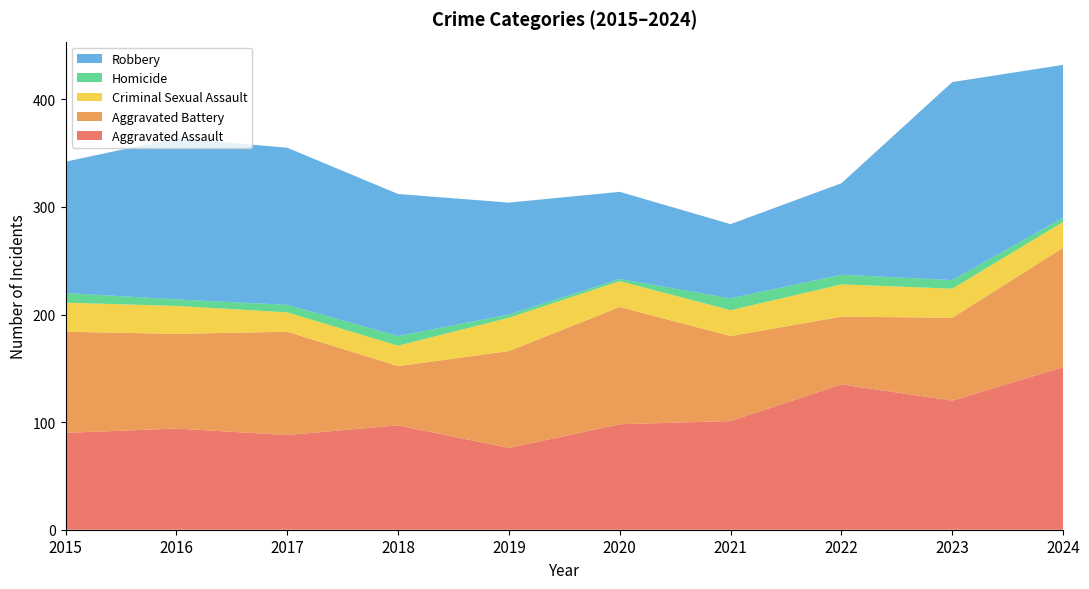

Reading left to right, what are all the values shown in this chart?

Aggravated Assault: 2015=90	2016=94	2017=88	2018=97	2019=76	2020=98	2021=101	2022=135	2023=120	2024=151
Aggravated Battery: 2015=94	2016=88	2017=96	2018=55	2019=90	2020=109	2021=79	2022=63	2023=77	2024=111
Criminal Sexual Assault: 2015=27	2016=26	2017=18	2018=19	2019=31	2020=24	2021=24	2022=30	2023=27	2024=24
Homicide: 2015=9	2016=6	2017=7	2018=9	2019=3	2020=2	2021=11	2022=9	2023=8	2024=4
Robbery: 2015=122	2016=150	2017=146	2018=132	2019=104	2020=81	2021=69	2022=85	2023=184	2024=142